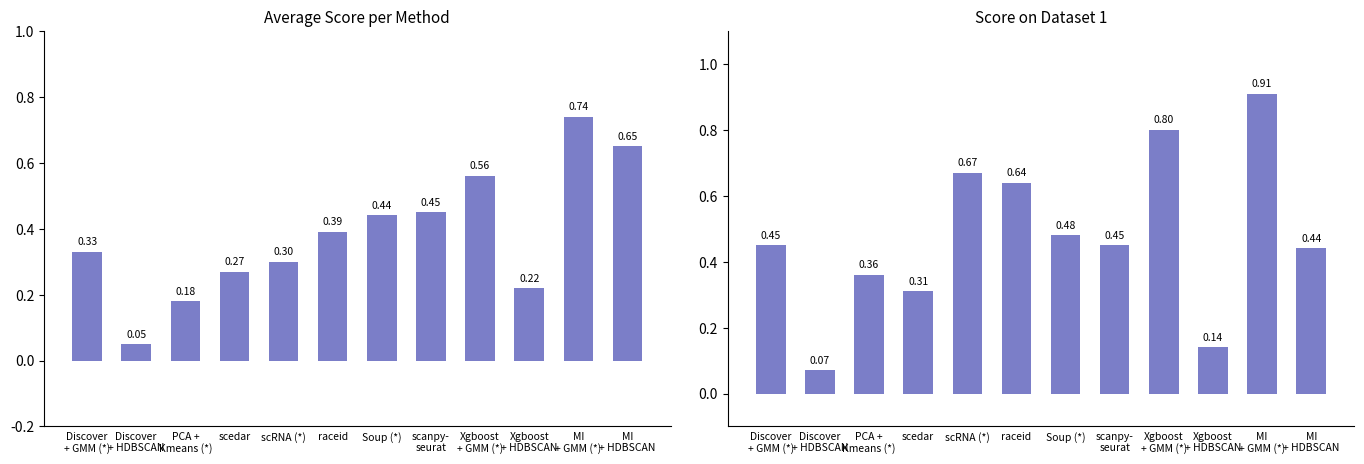

Reading left to right, list all the values displayed in this chart.

Average Score: Discover
+ GMM (*)=0.3	Discover
+ HDBSCAN=0.1	PCA +
Kmeans (*)=0.2	scedar=0.3	scRNA (*)=0.3	raceid=0.4	Soup (*)=0.4	scanpy-
seurat=0.5	Xgboost
+ GMM (*)=0.6	Xgboost
+ HDBSCAN=0.2	MI
+ GMM (*)=0.7	MI
+ HDBSCAN=0.7
Dataset 1 Score: Discover
+ GMM (*)=0.5	Discover
+ HDBSCAN=0.1	PCA +
Kmeans (*)=0.4	scedar=0.3	scRNA (*)=0.7	raceid=0.6	Soup (*)=0.5	scanpy-
seurat=0.5	Xgboost
+ GMM (*)=0.8	Xgboost
+ HDBSCAN=0.1	MI
+ GMM (*)=0.9	MI
+ HDBSCAN=0.4